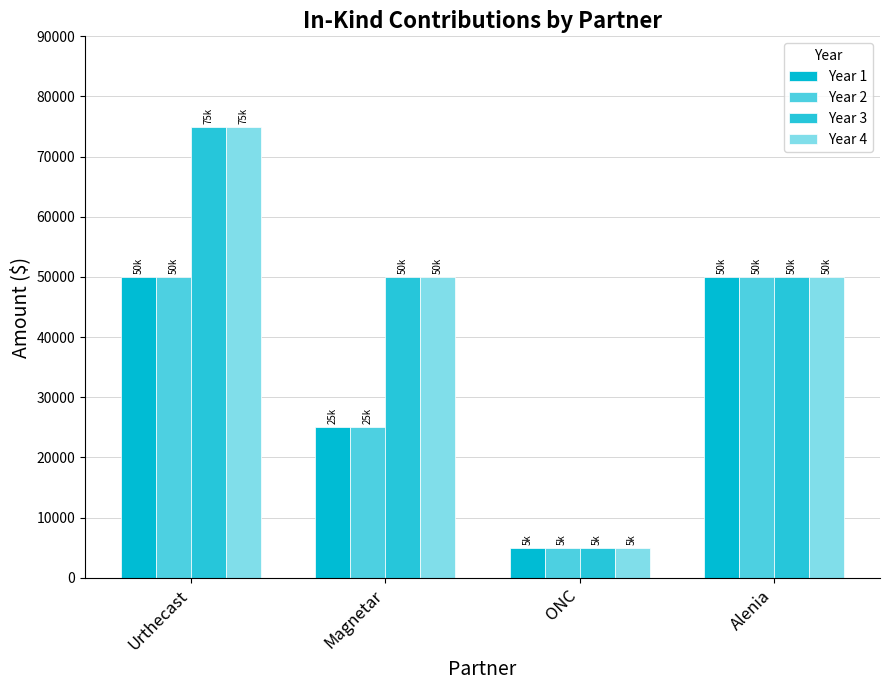

Read the Year 3 value at Alenia, to the nearest 50.

50000